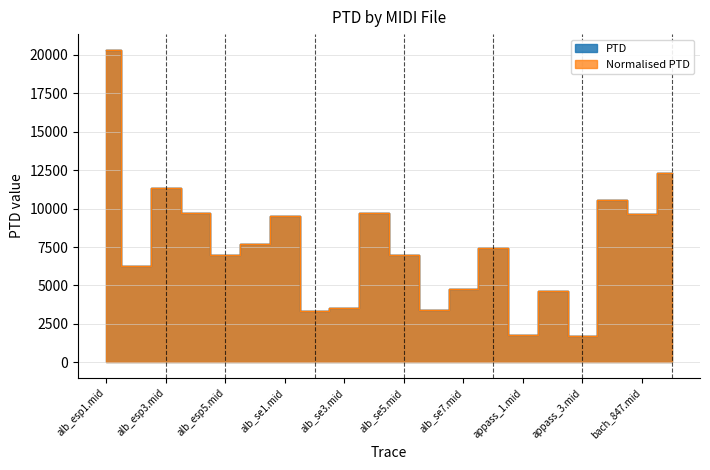

Reading left to right, list all the values displayed in this chart.

PTD: 20326.7	6288.2	11367.1	9692.5	6951.4	7677.4	9520.8	3355.0	3531.0	9692.6	6987.2	3403.6	4753.1	7421.6	1766.5	4667.0	1732.3	10563.1	9672.7	12313.9
Normalised PTD: 20326.7	6288.2	11367.1	9692.5	6951.4	7677.4	9520.8	3355.0	3531.0	9692.6	6987.2	3403.6	4753.1	7421.6	1766.5	4667.0	1732.3	10563.1	9672.7	12313.9